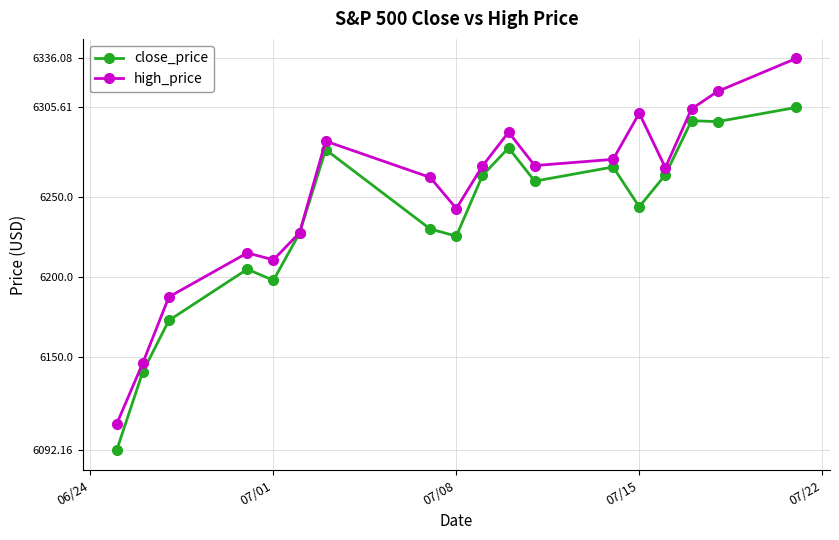

Which series has the widest spread of values?

high_price